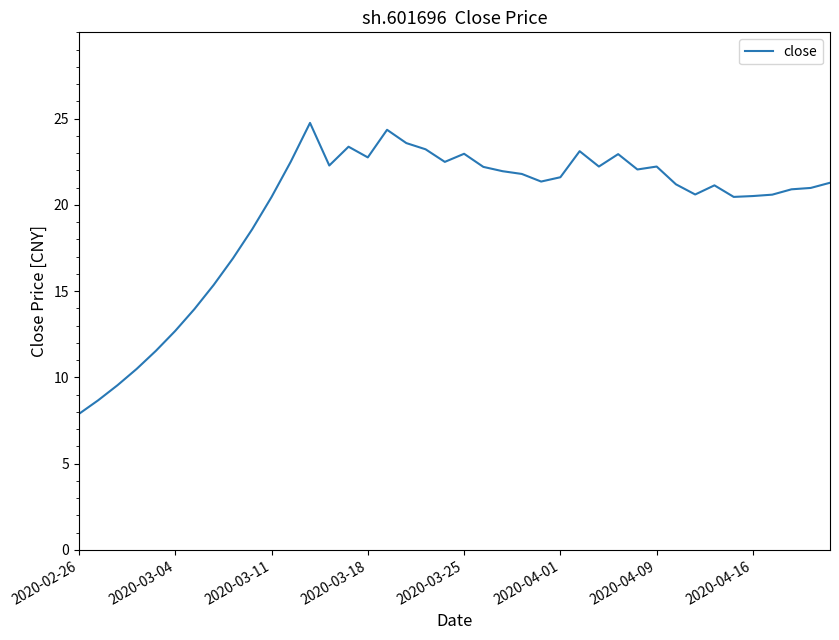

What is the minimum value shown in the chart?

7.9